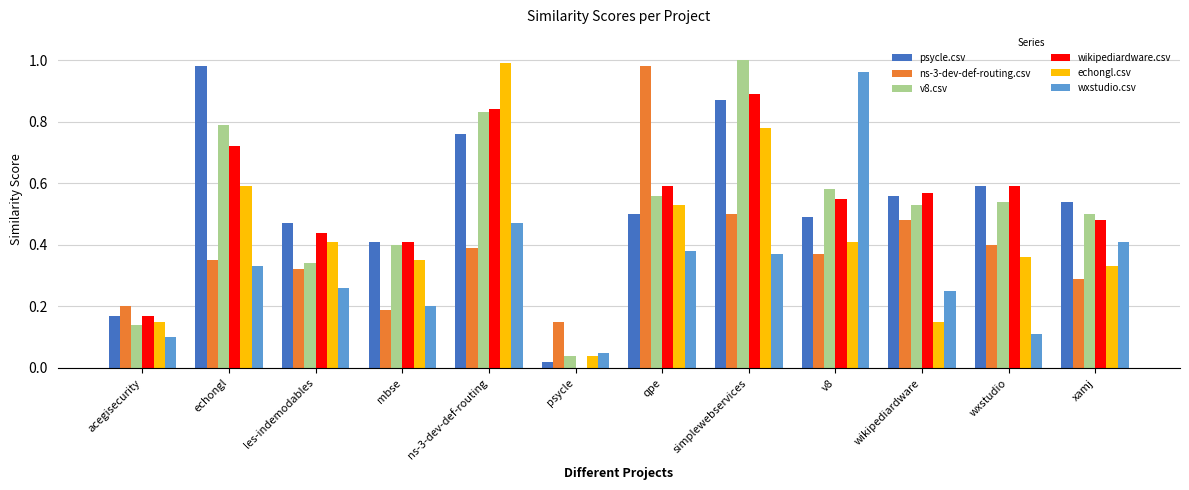

What is the total value across all series at v8?

3.4